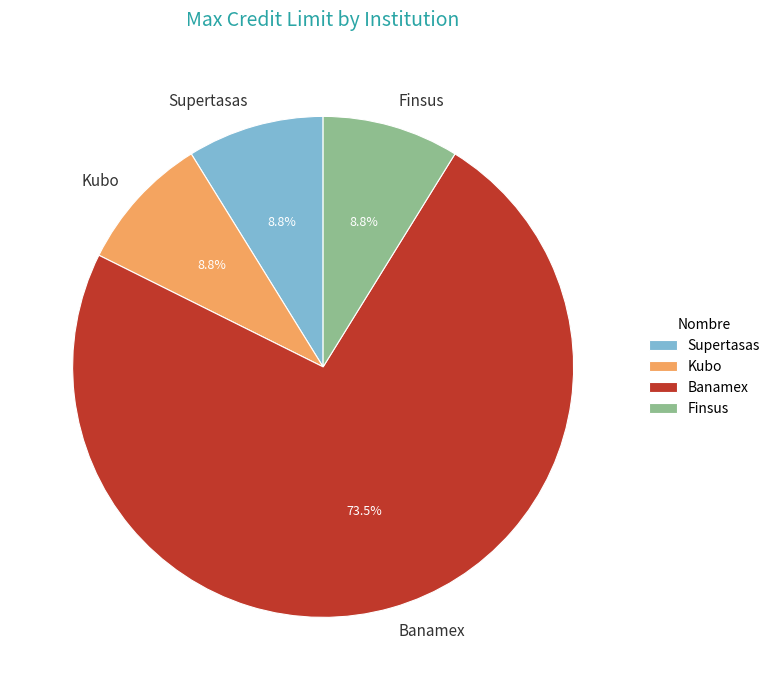

What is the majority slice?

Banamex